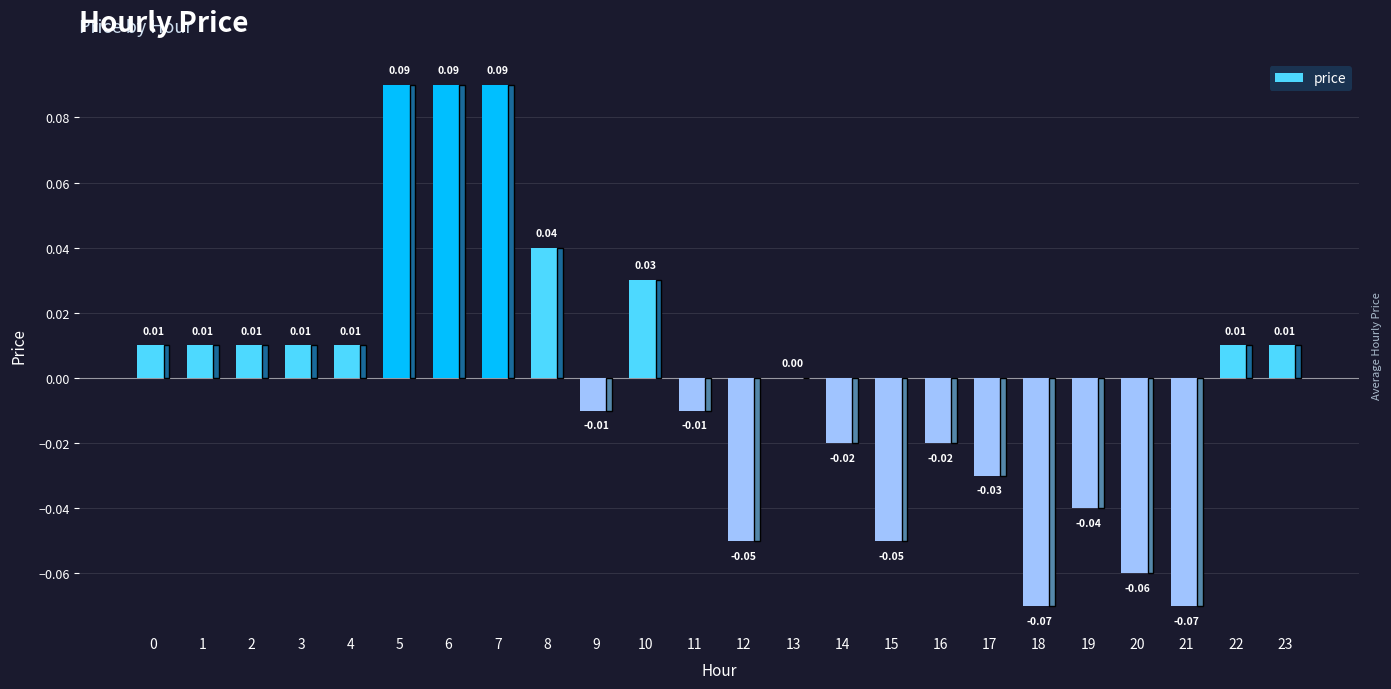

Count the number of data series in this chart.

1